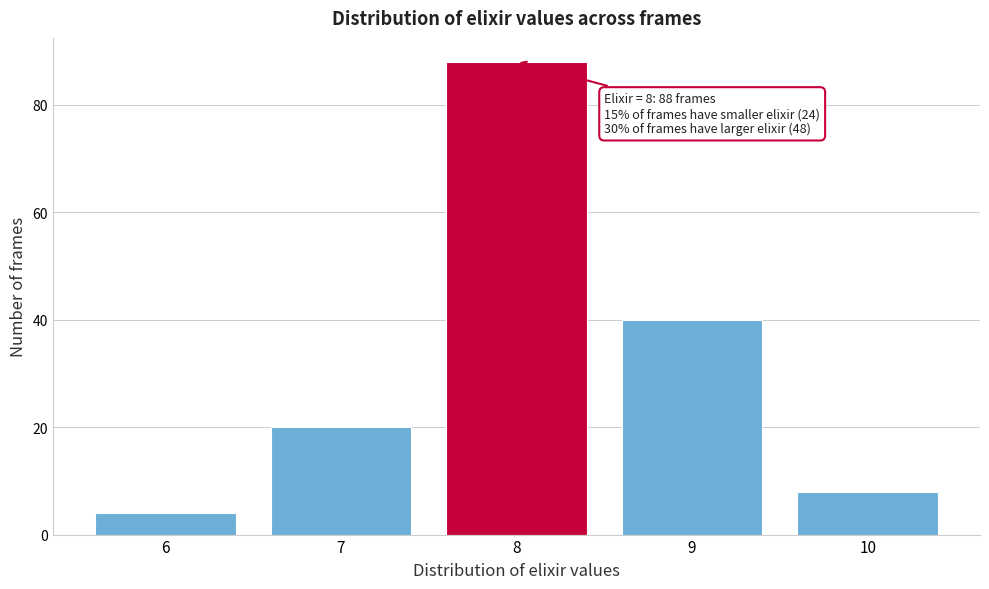

Over which range of the x-axis is the bar tallest?

7.5 to 8.5